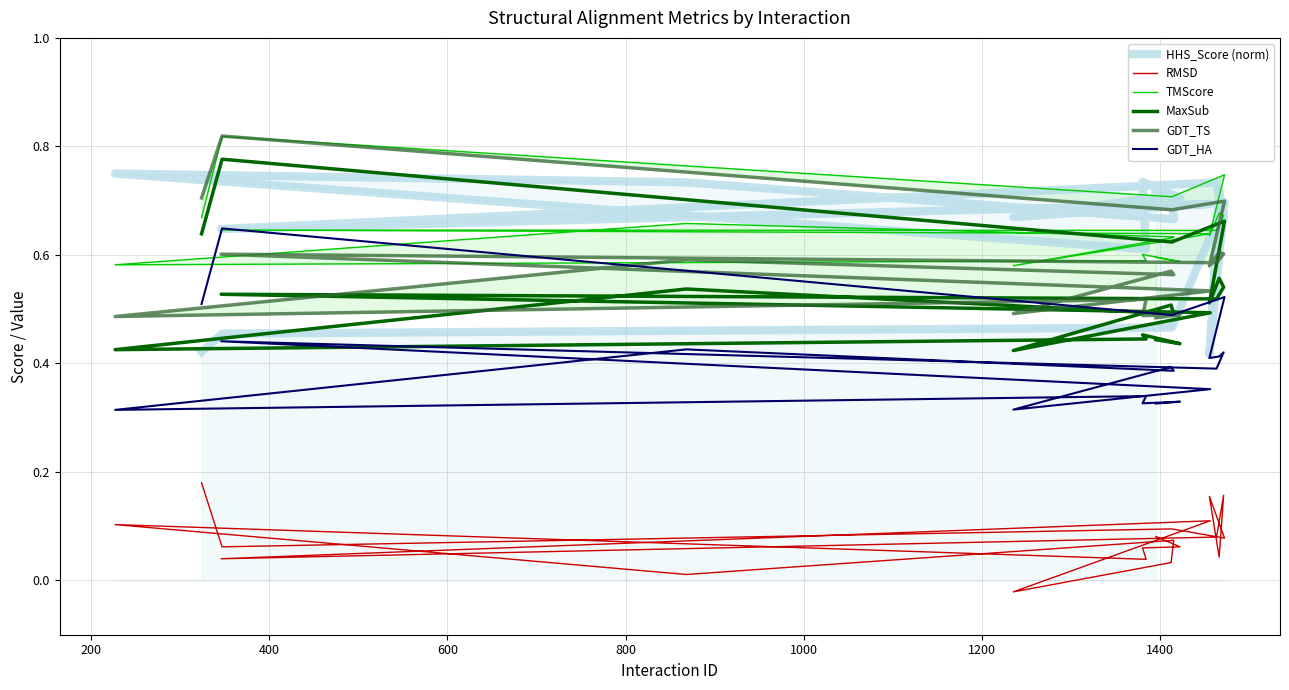

Does the chart display data point markers on the line(s)?

No